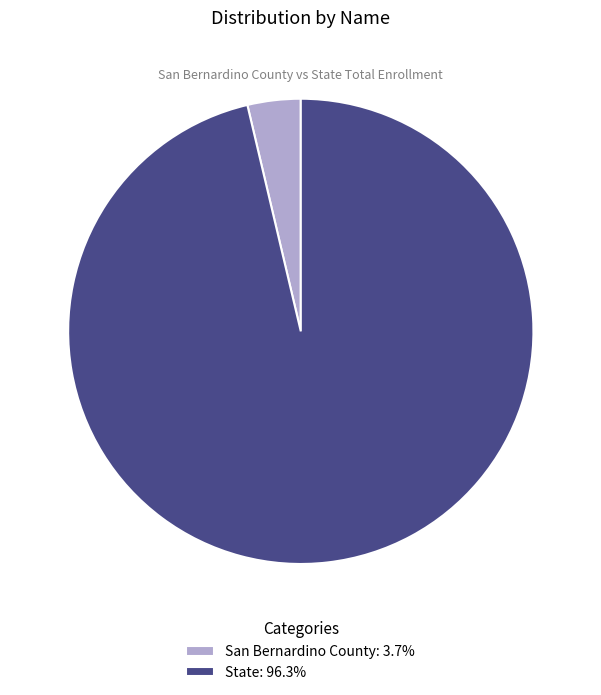

Which category has the smallest portion of the pie?

San Bernardino County